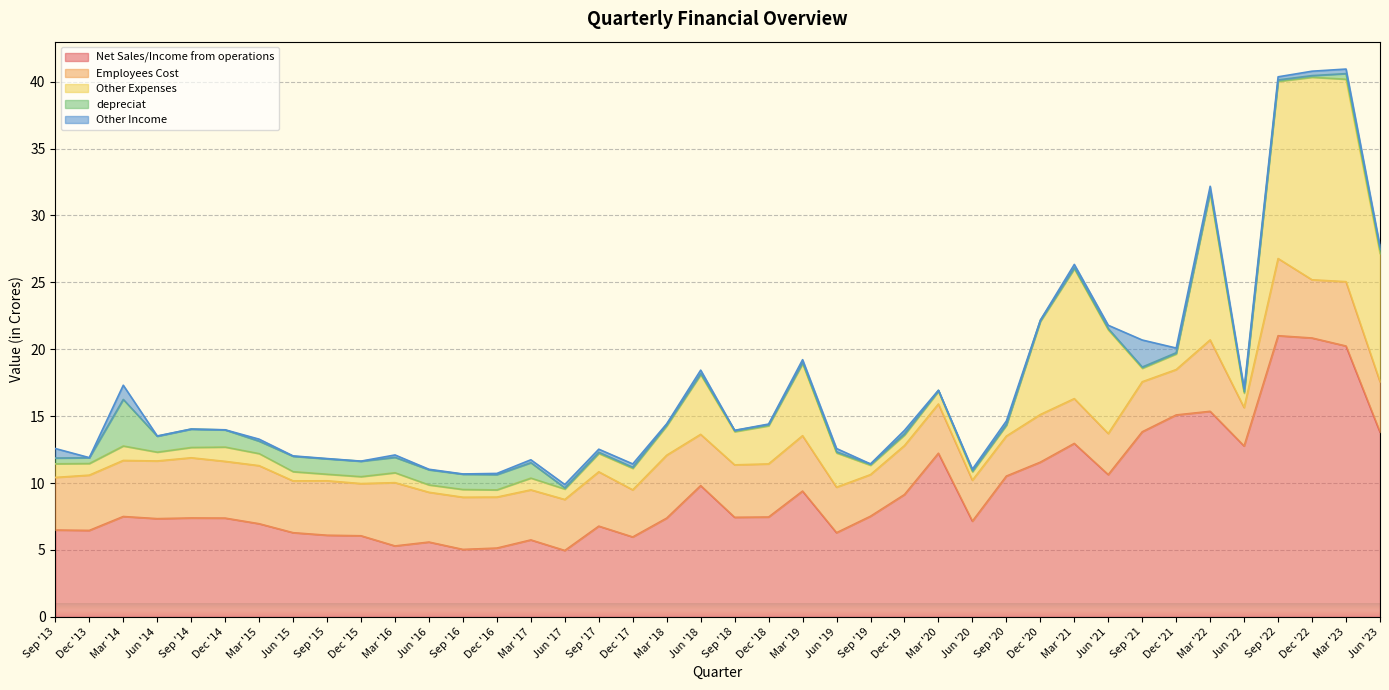

What is the sum of the Other Expenses values at Mar '17 and Dec '19?

1.7